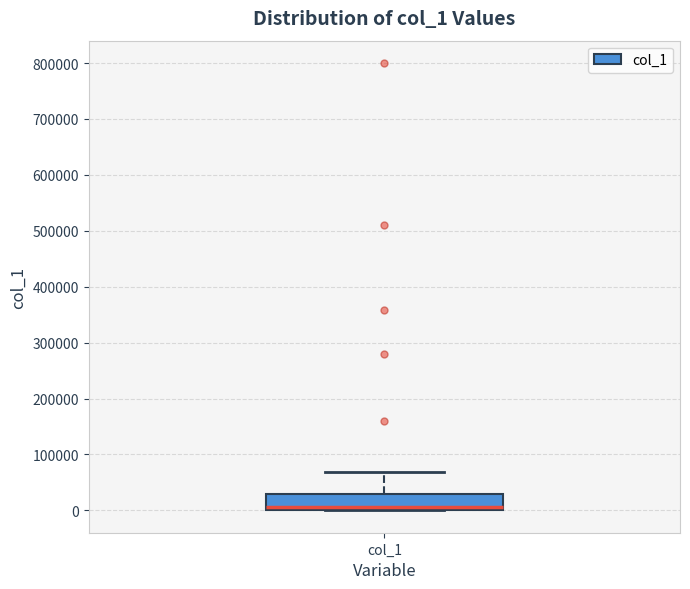

Transcribe this box plot: give where the median line is, the range the box spans, and where the two whiskers end, as read against the y-axis. The values are not printed on the chart, so give them approximately, as read against the axis.

median 10000, box 0 to 30000, whiskers 0 to 70000